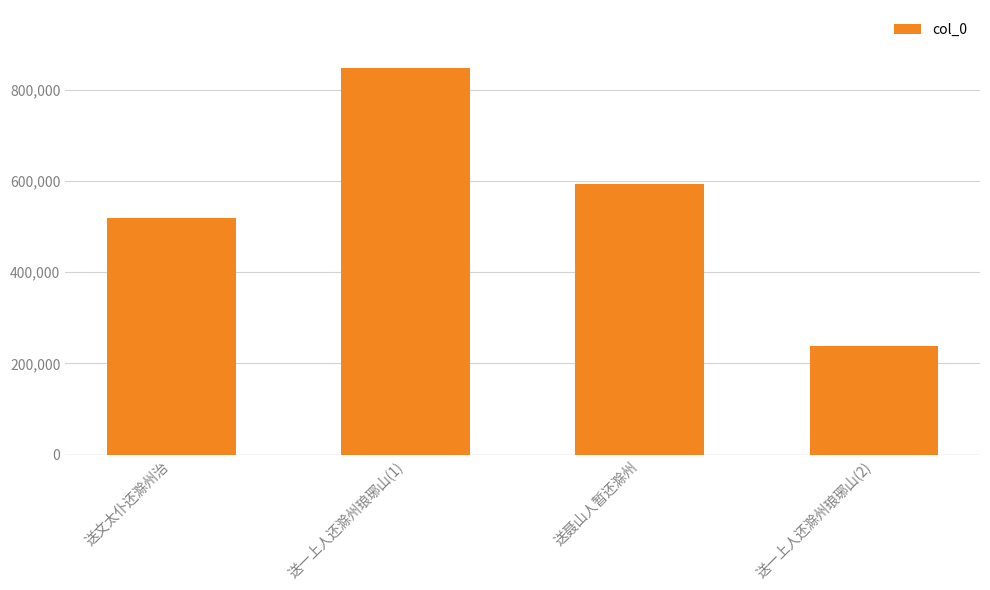

Which label corresponds to the largest value in the chart?

送一上人还滁州琅琊山(1)